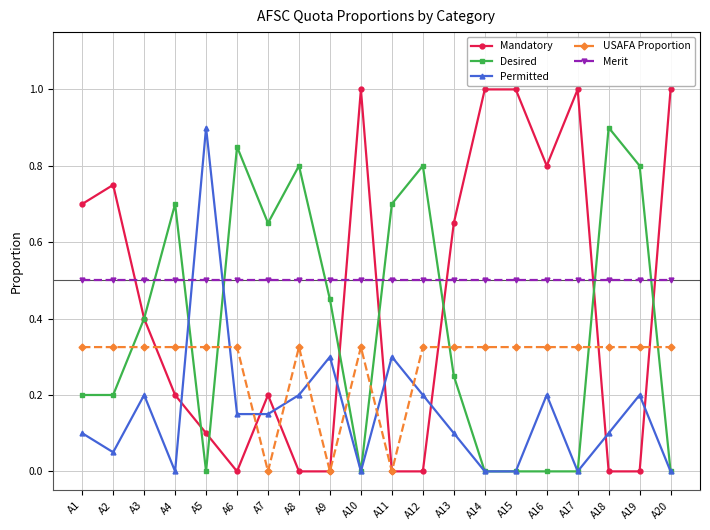

Count the number of categories in the chart.

20